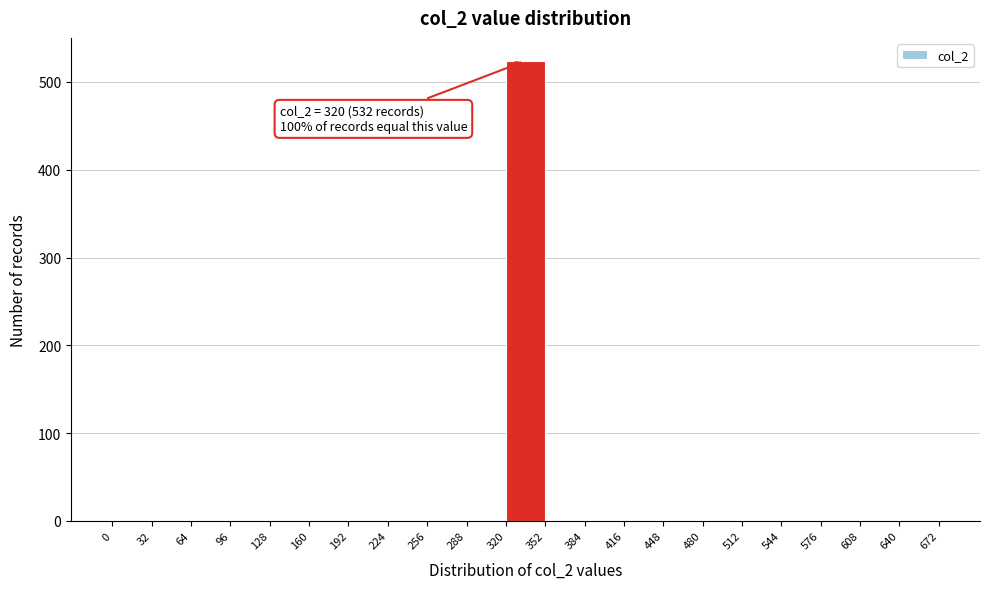

Which range on the x-axis has the tallest bar?

320 to 352